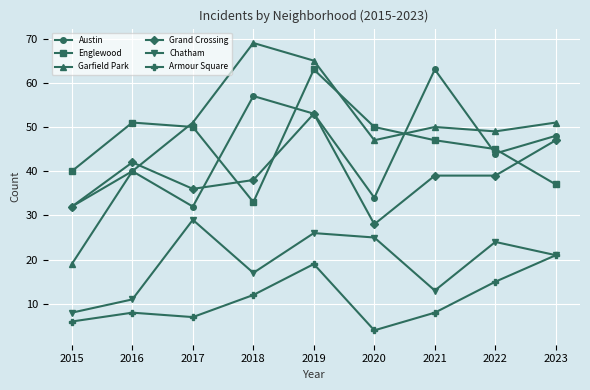

Rank the series at 2017 from highest to lowest value.

Garfield Park, Englewood, Grand Crossing, Austin, Chatham, Armour Square